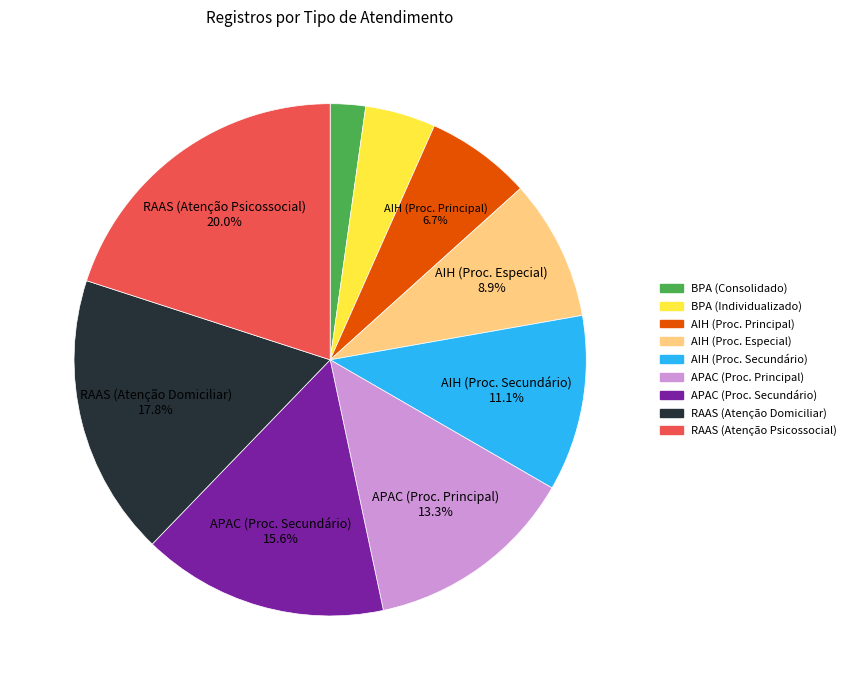

How many slices are in this pie chart?

9